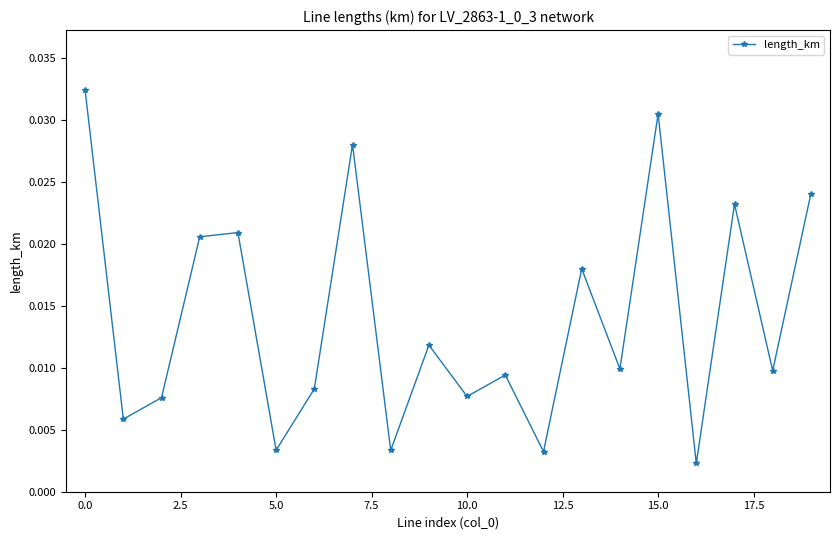

How many interior local valleys (lower than both neighbors) does the data have?

8